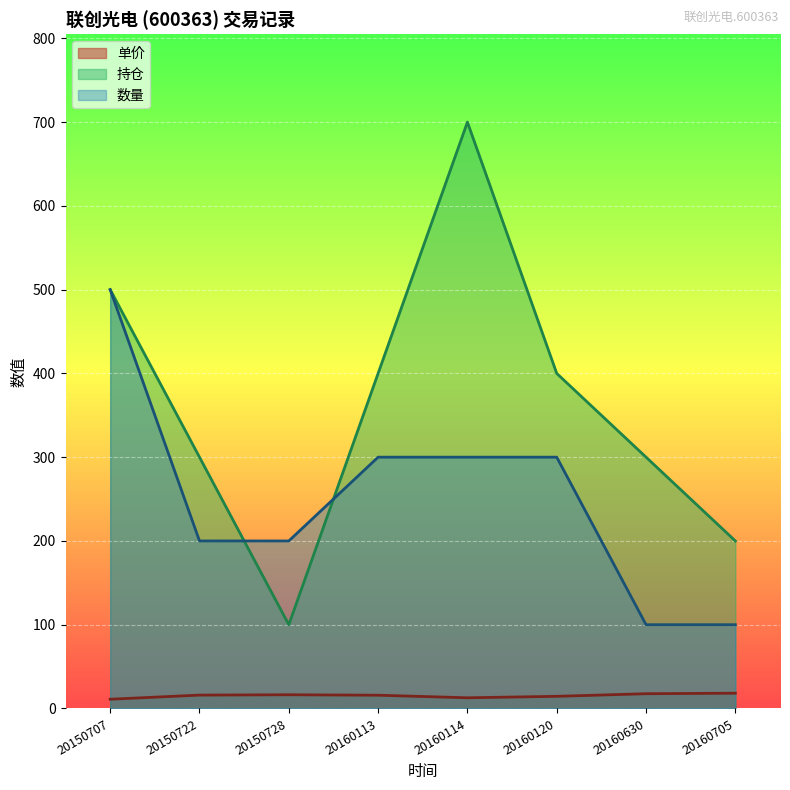

Reading left to right, extract all data points from this chart.

单价: 11.0	15.9	16.4	15.8	12.8	14.5	17.6	18.2
持仓: 500.0	300.0	100.0	400.0	700.0	400.0	300.0	200.0
数量: 500.0	200.0	200.0	300.0	300.0	300.0	100.0	100.0